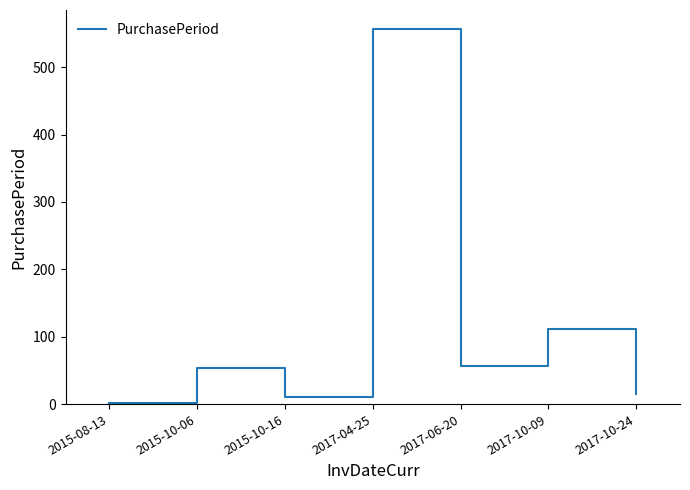

Which label corresponds to the smallest value in the chart?

2015-08-13